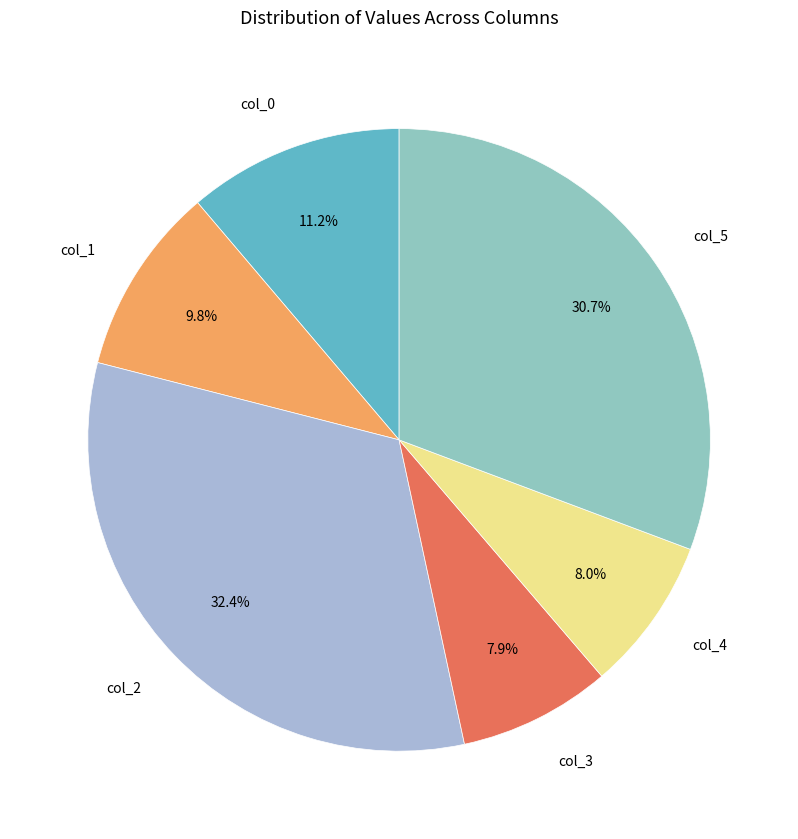

To the nearest percent, what is the difference between the col_5 and col_2 slice percentages?

2%